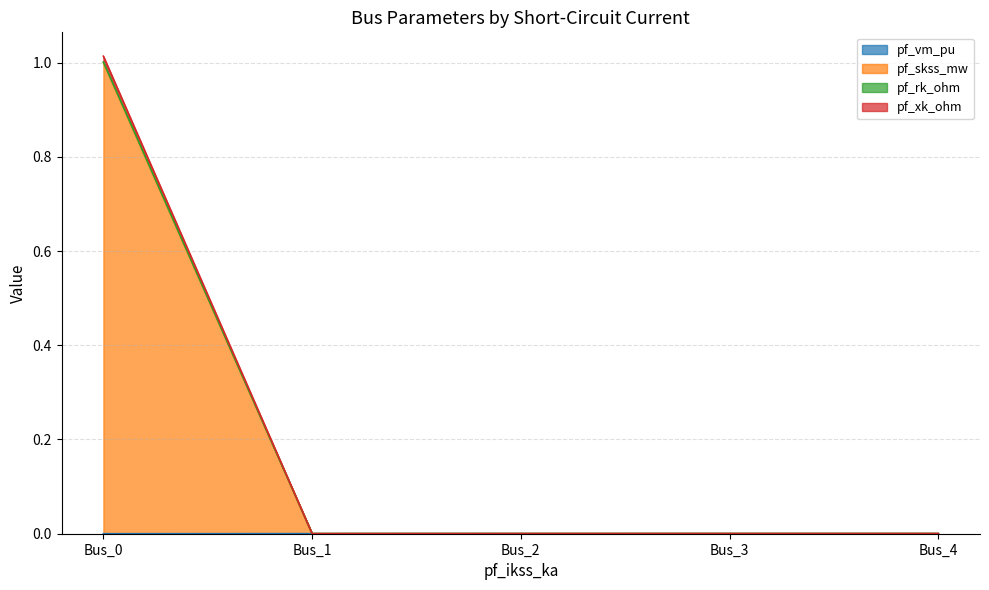

Reading left to right, transcribe all the data shown in this chart.

pf_vm_pu: 0.0	0.0	0.0	0.0	0.0
pf_skss_mw: 1.0	0.0	0.0	0.0	0.0
pf_rk_ohm: 1.0	0.0	0.0	0.0	0.0
pf_xk_ohm: 1.0	0.0	0.0	0.0	0.0